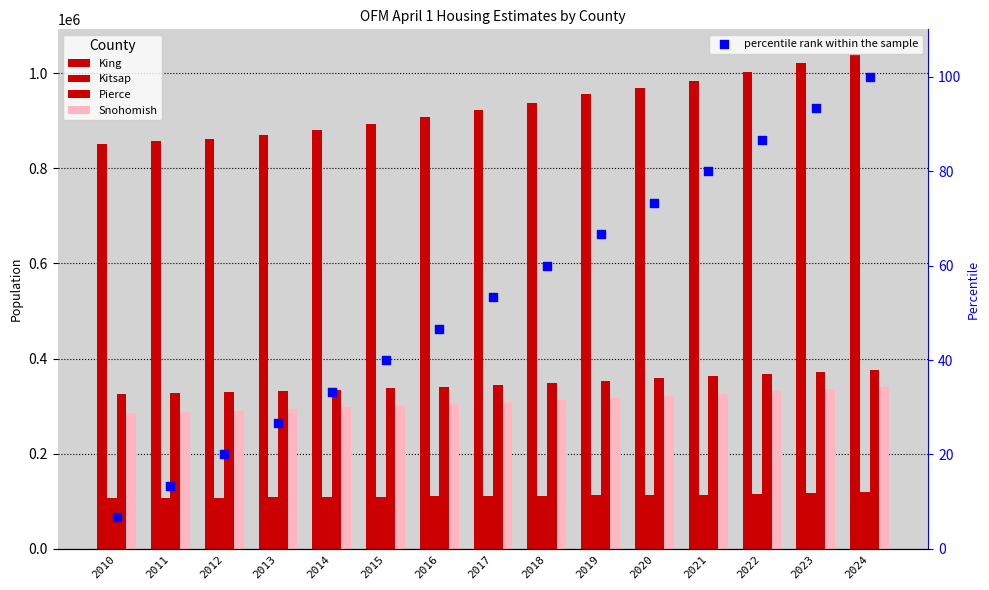

Which series contains the highest Y value?

King